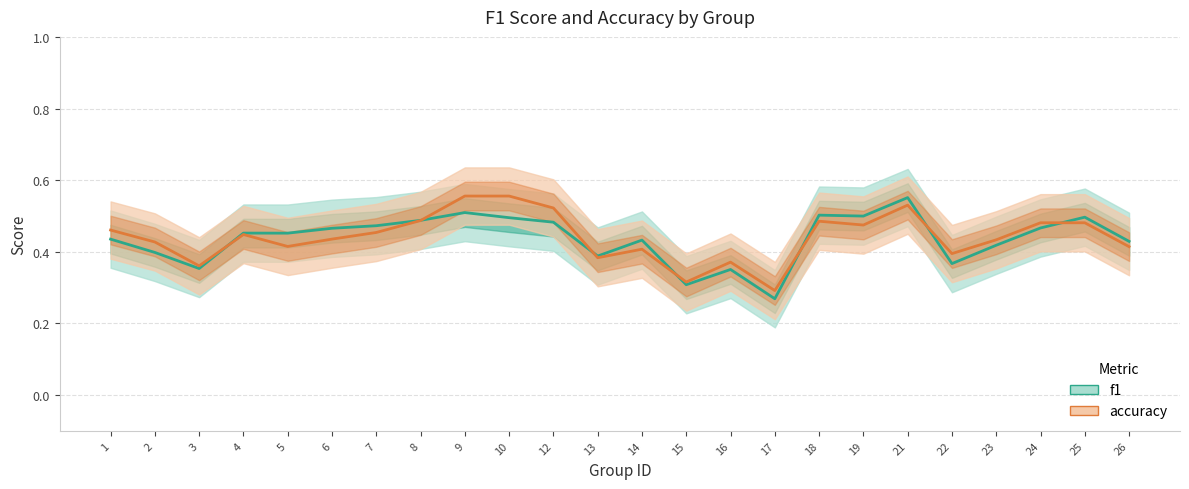

Rank the series by their maximum value, from lowest to highest.

f1, accuracy